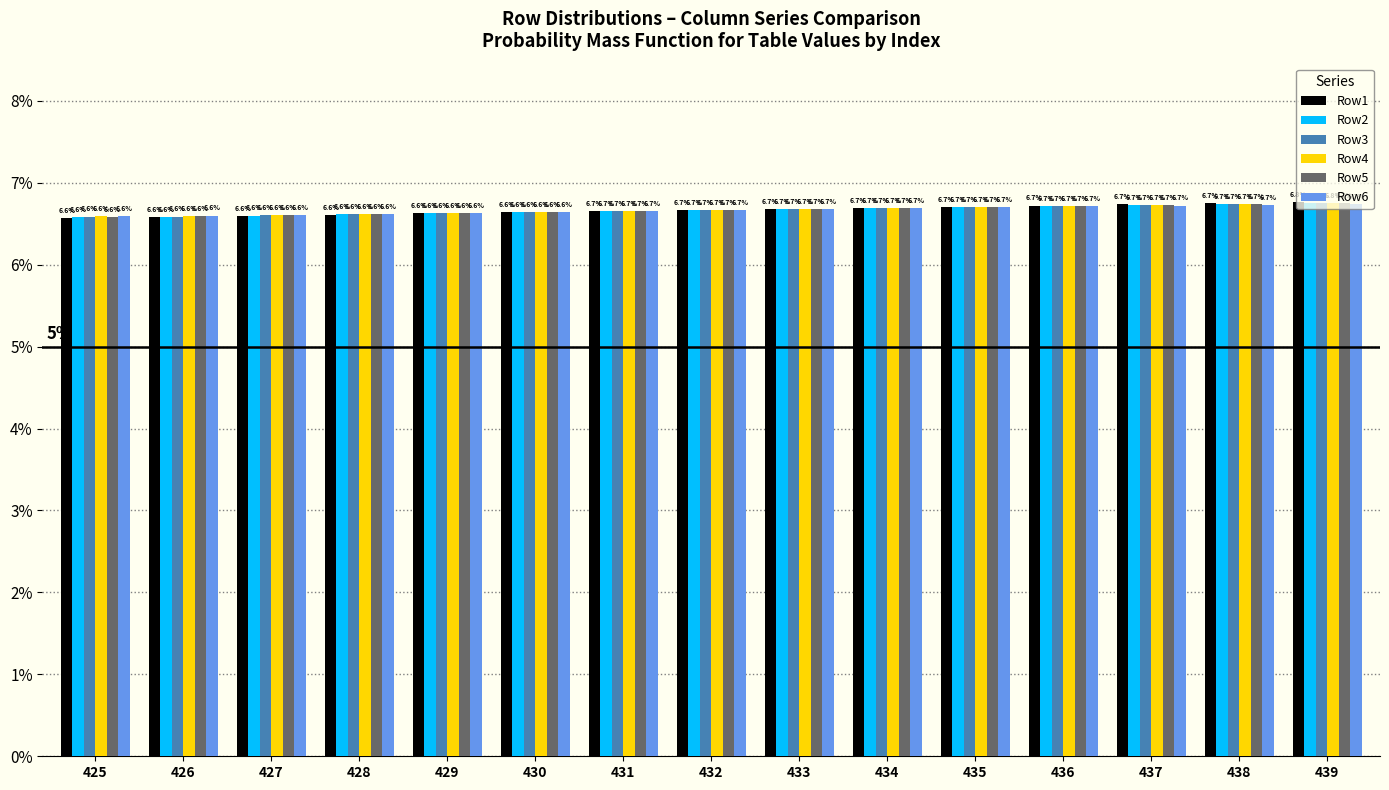

Does the chart contain any negative values?

No